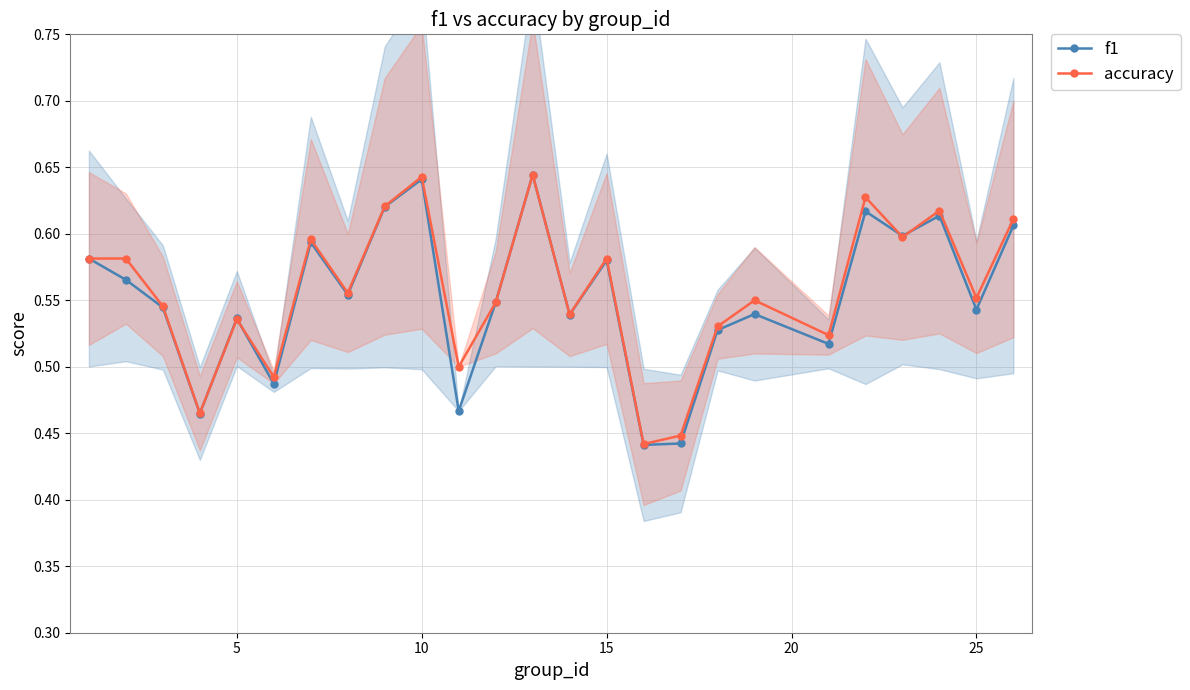

How many accuracy values are between 0 and 1?

25